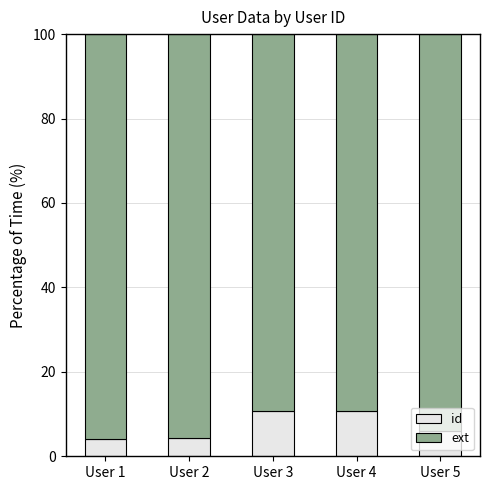

The value of id at User 4 is 10.8. True or false?

True